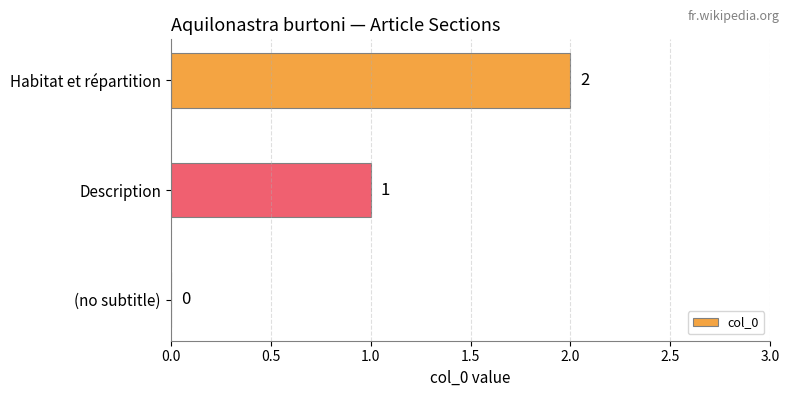

Between Description and Habitat et répartition, which is larger?

Habitat et répartition